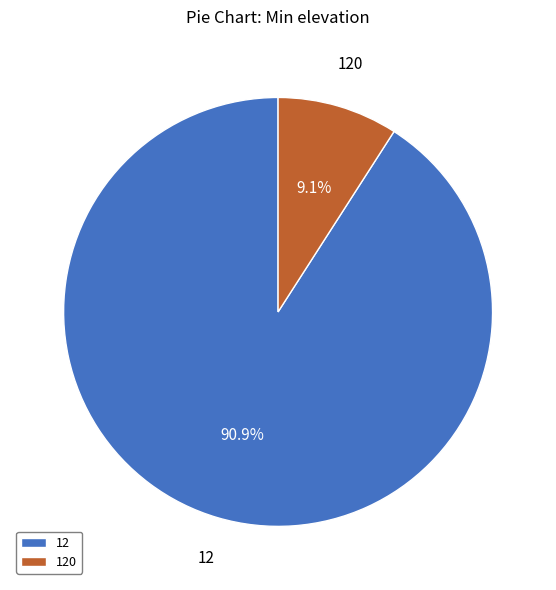

Which has a higher value, 120 or 12?

12